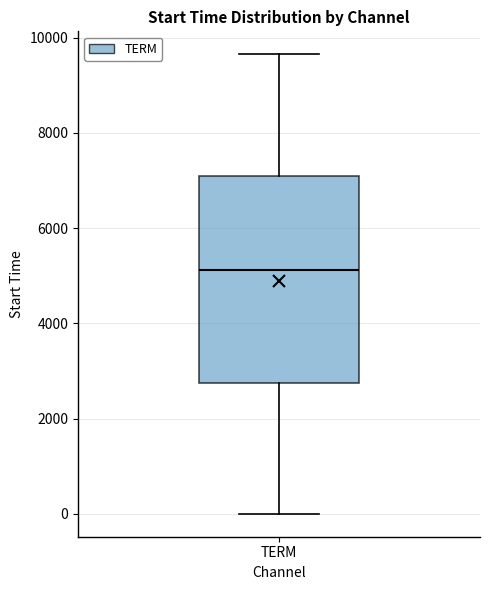

Where does the upper whisker of the box for TERM end on the y-axis? The values are not printed on the chart, so give them approximately, as read against the axis.

9600